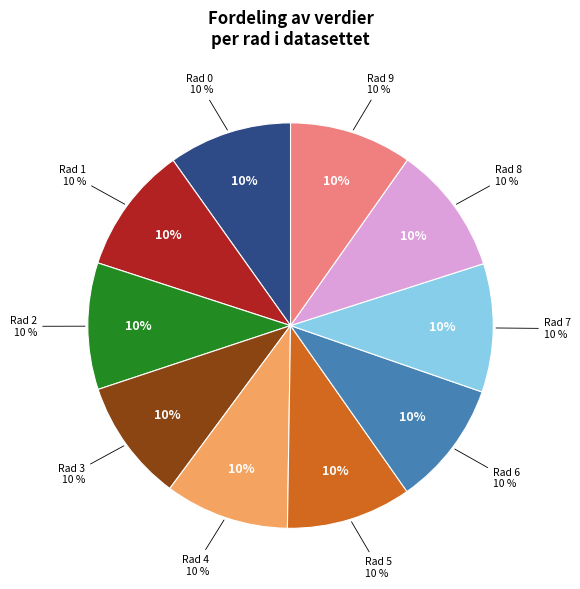

Does 0 represent more than half of the total?

No